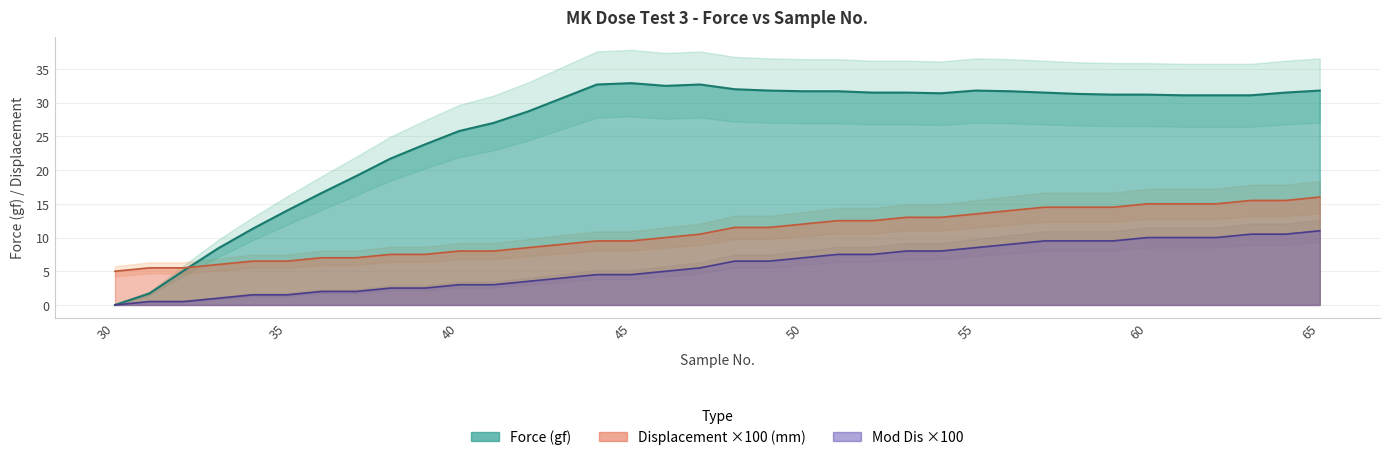

At how many categories does at least one series exceed 8?

33